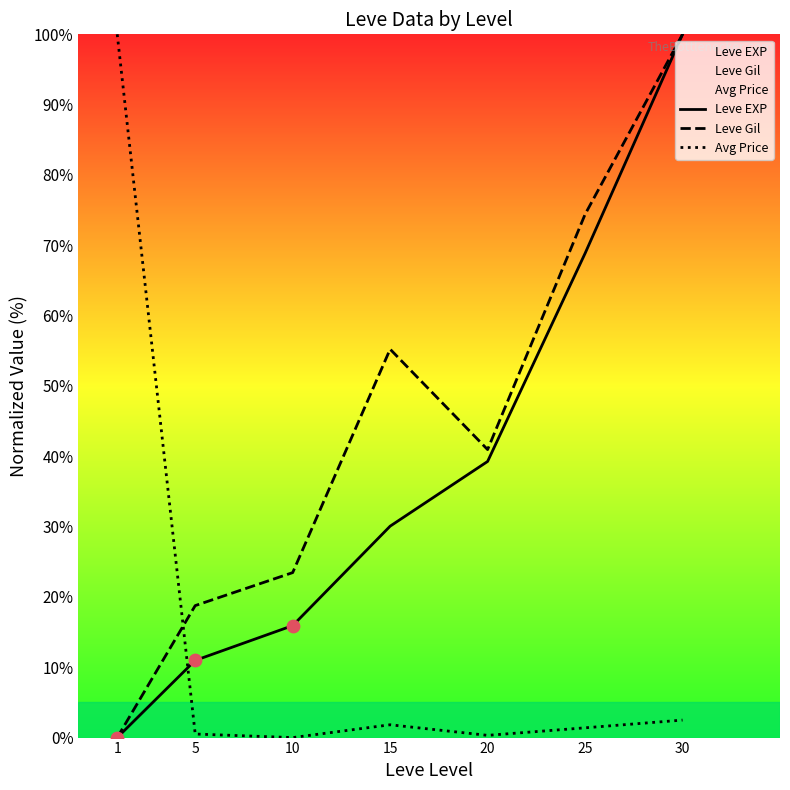

Is the value of Leve EXP at 10 greater than the value of Avg Price at 20?

Yes